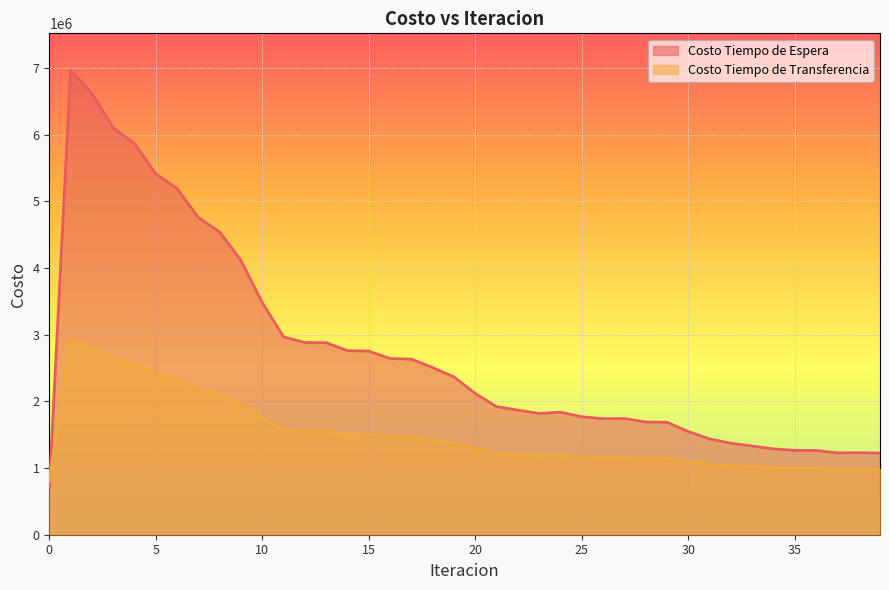

Reading right to left, extract all data points from this chart.

Costo Tiempo de Espera: 1224640.2	1229895.5	1227748.3	1263780.4	1264672.2	1287157.8	1329916.6	1372447.0	1436419.5	1547337.8	1686724.8	1690735.8	1742719.3	1740724.8	1769076.1	1837997.4	1818484.4	1868796.7	1920680.4	2118063.0	2366630.6	2507164.0	2633660.6	2642606.9	2753261.2	2760415.1	2880153.2	2883039.2	2965891.9	3481333.9	4113633.6	4540541.4	4756527.0	5191604.7	5414205.9	5865659.2	6104724.0	6618658.9	6962667.9	696266.8
Costo Tiempo de Transferencia: 983981.6	986413.0	985079.2	997351.4	997846.5	1005192.4	1019200.9	1034244.7	1056086.0	1093962.3	1141739.5	1143124.9	1158581.7	1158585.7	1169003.4	1192620.1	1185384.1	1203988.1	1220916.7	1287650.6	1371923.8	1418473.8	1460379.5	1464600.1	1503865.2	1507587.4	1548029.4	1549773.7	1573859.0	1746485.0	1955143.7	2103797.1	2186405.8	2331560.3	2413281.4	2553971.4	2637905.5	2792197.1	2928107.1	801187.3